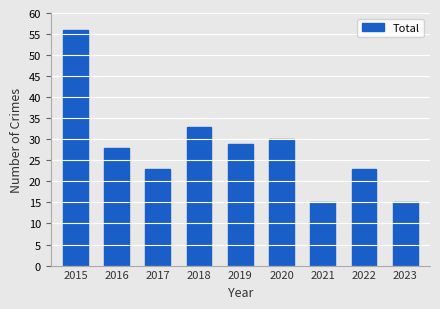

What is the change in value from 2017 to 2018?

+10